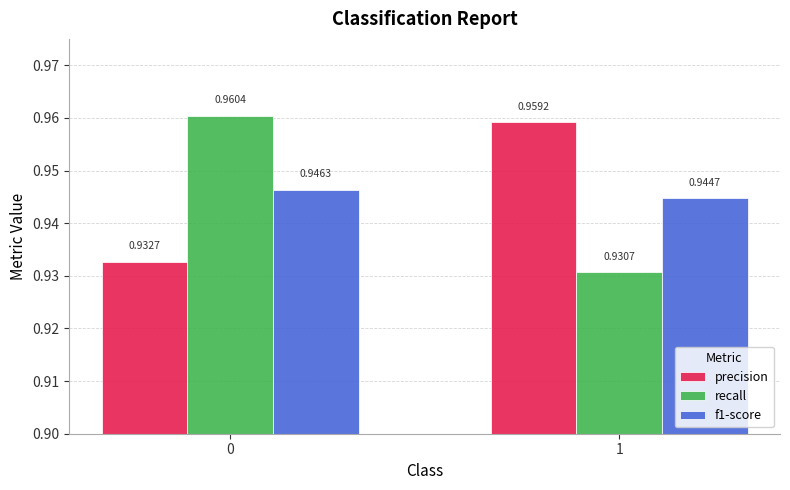

The precision series shows 1.7 at 0. True or false?

False